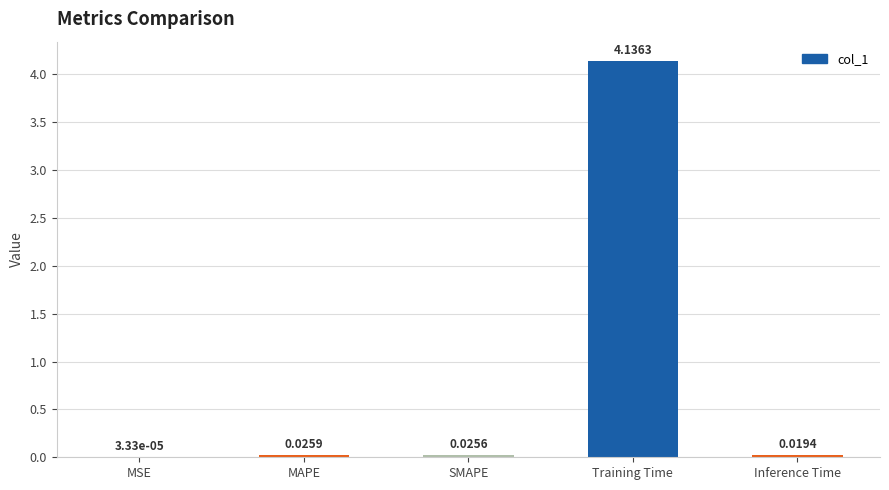

Which category has the highest value across all series?

Training Time